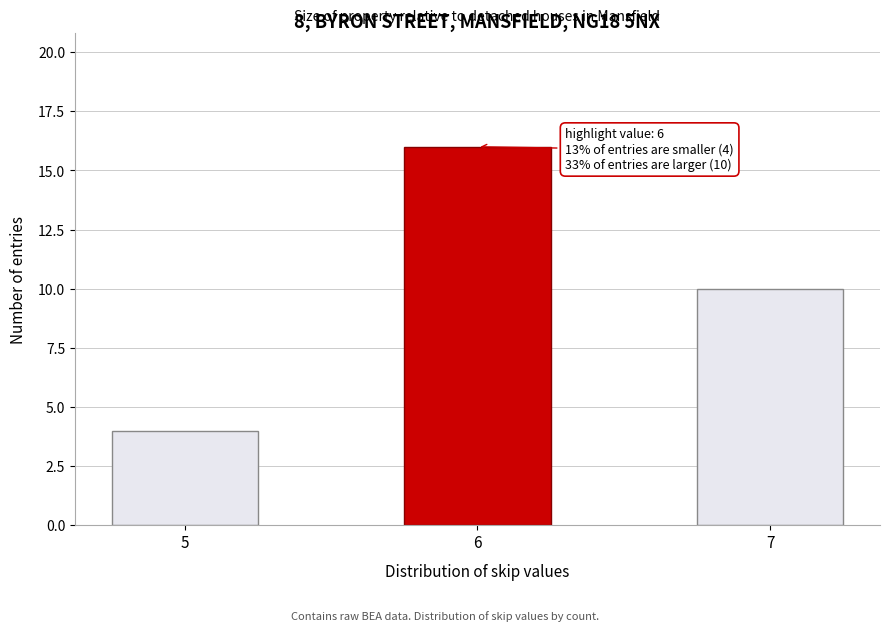

Reading left to right, extract all data points from this chart.

5=4	6=16	7=10